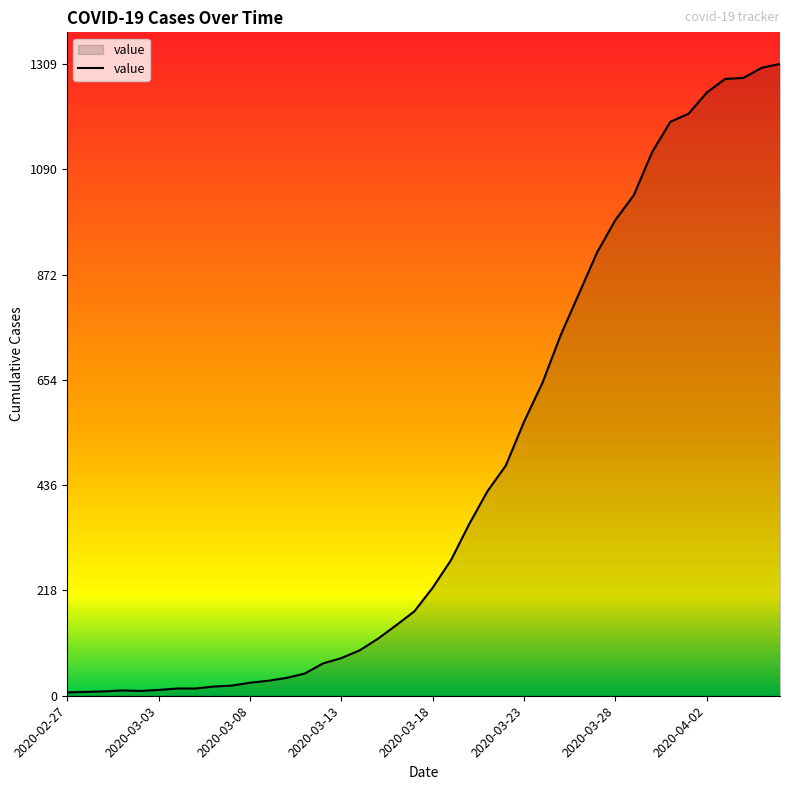

The value at 2020-03-23 is 568. True or false?

True